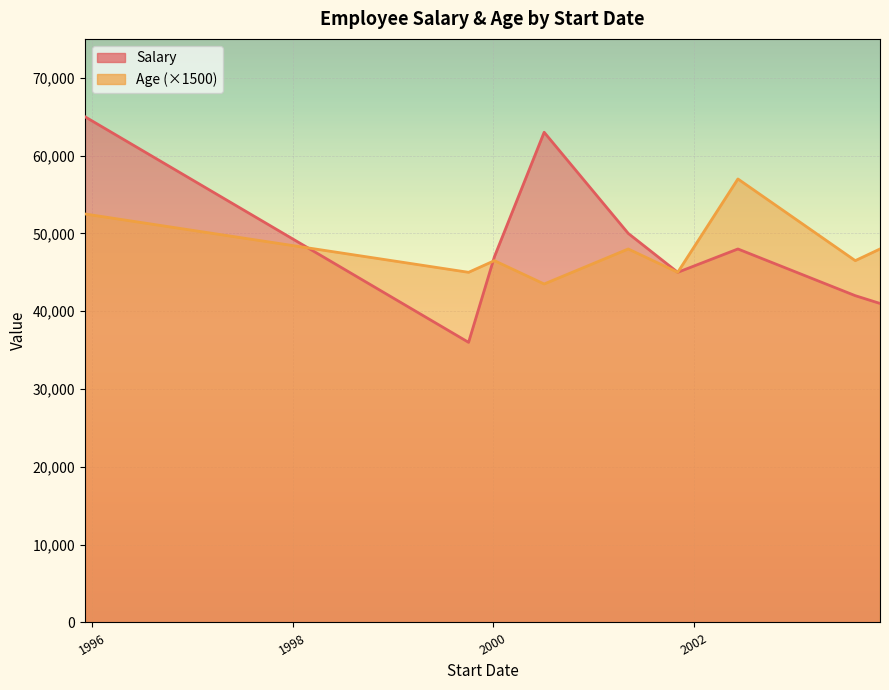

List the series in order of their peak value, lowest first.

Age, Salary